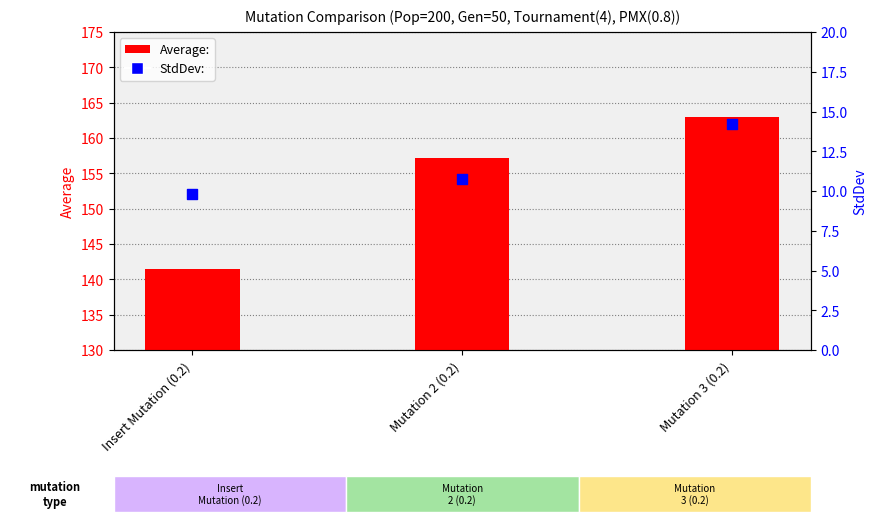

Which series contains the lowest Y value?

StdDev: